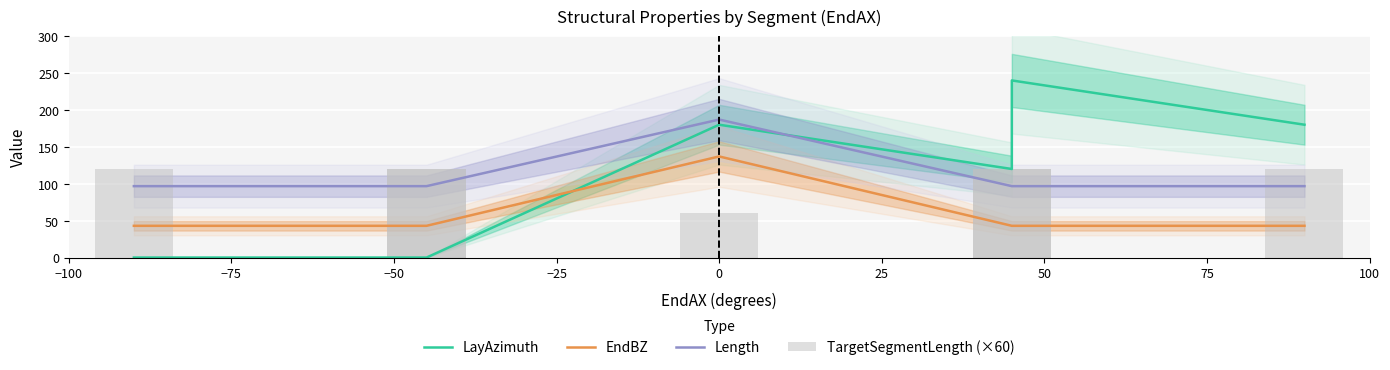

What is the value of the TargetSegmentLength (×60) bar at the 5th from the left?

120.0